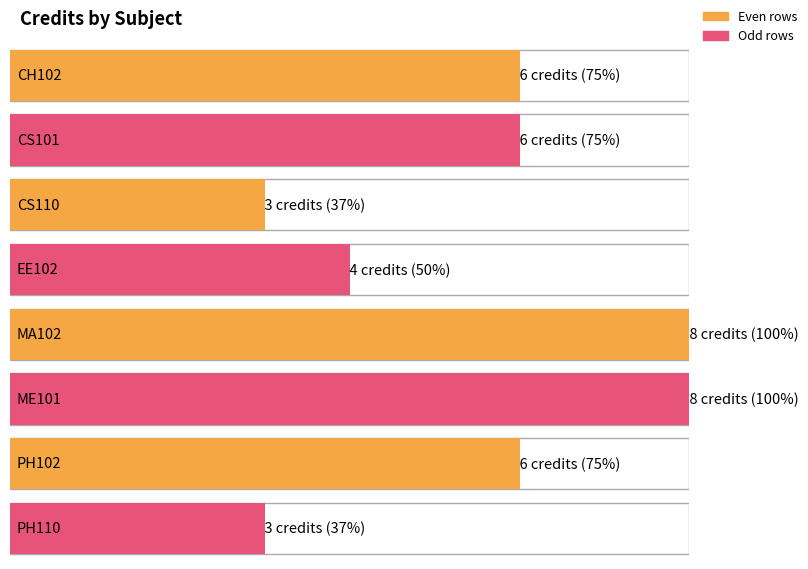

What is the value of the 5th bar from the left?

8